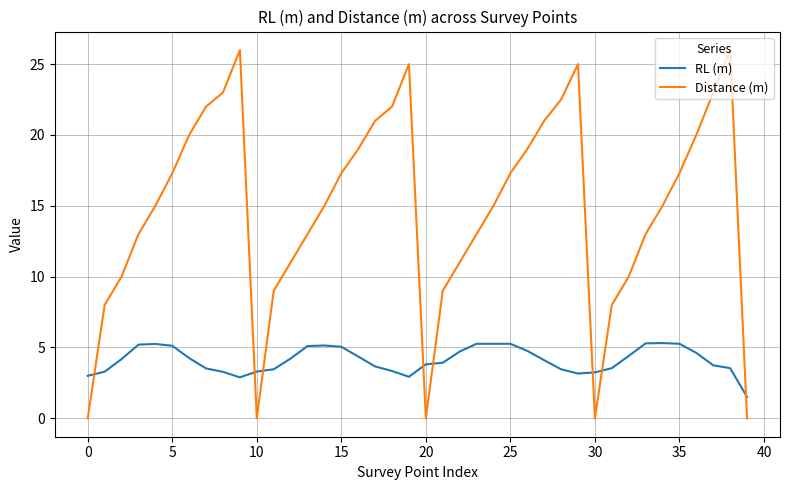

What is the greatest value displayed?

26.0